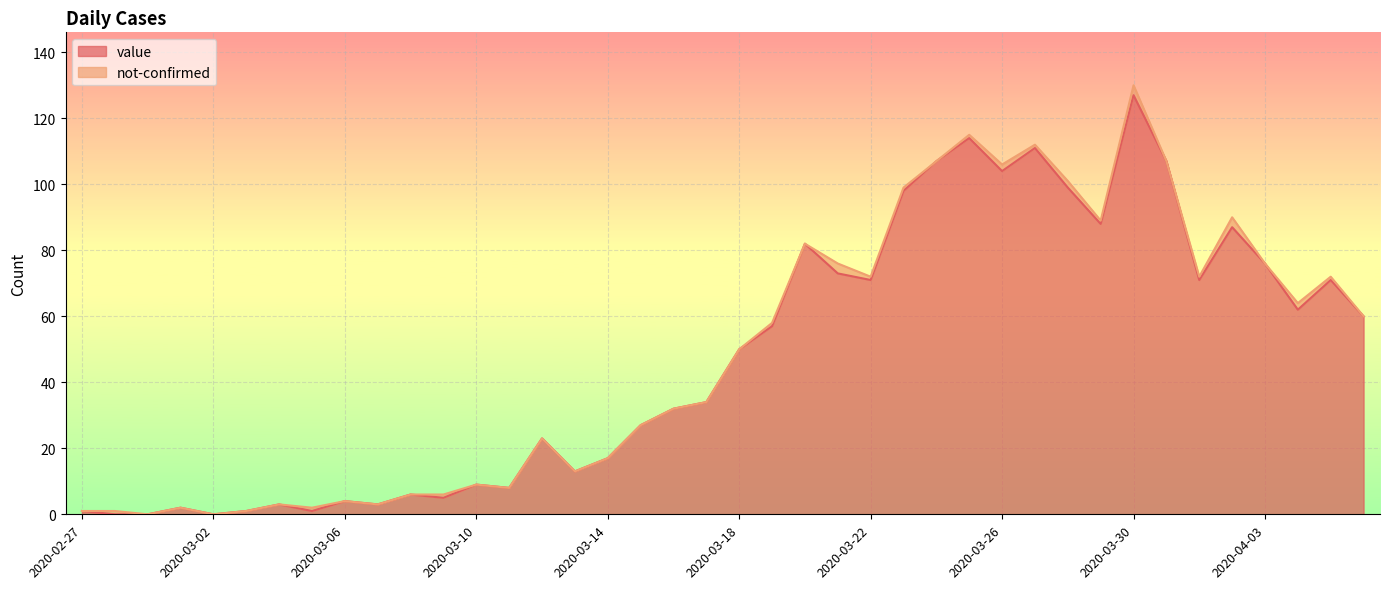

What is the sum of the values at 2020-02-27 and 2020-03-17?

35